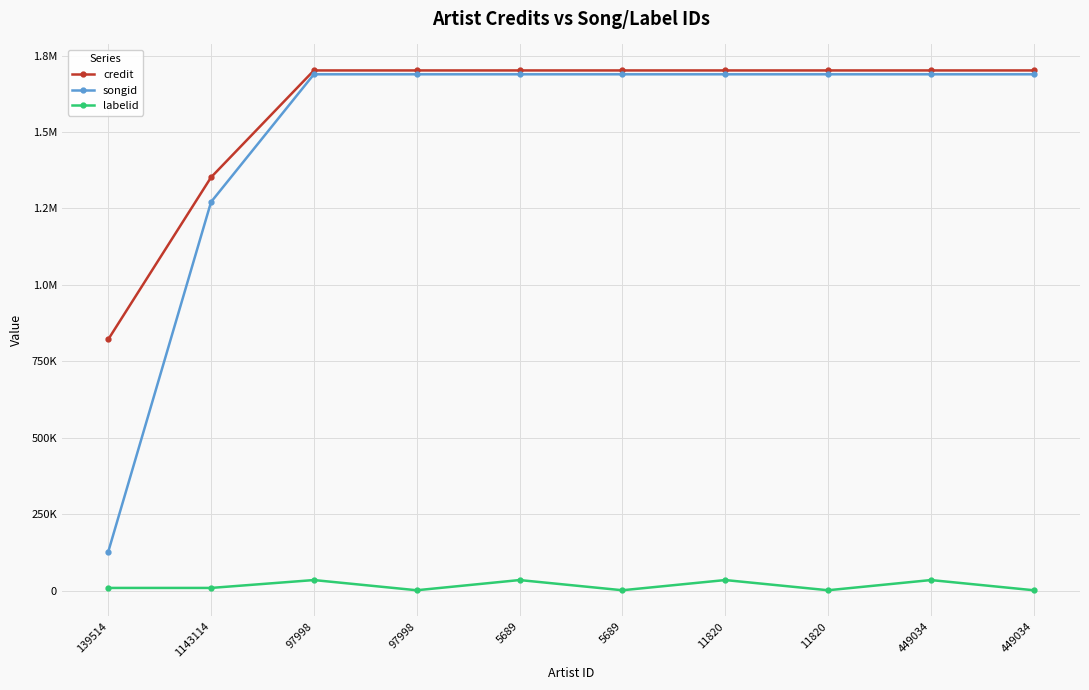

Between 449034 and 11820, which is larger?

449034